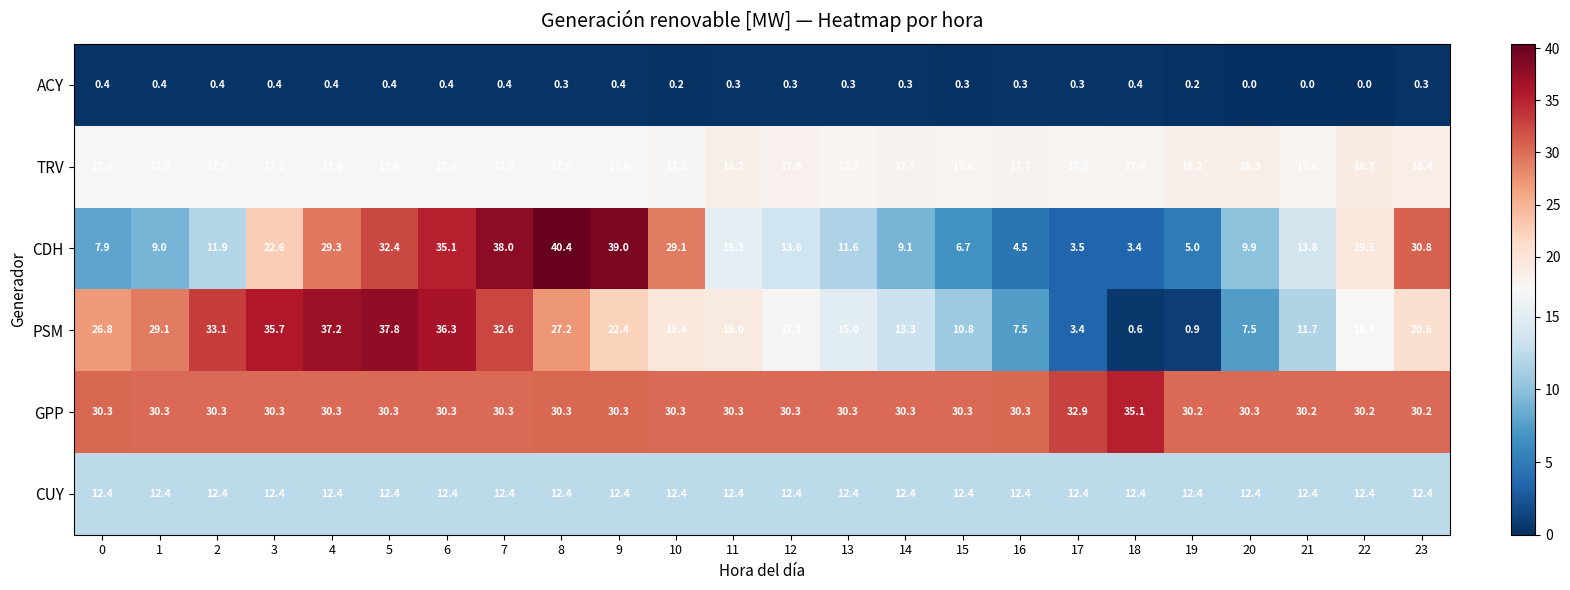

Which category has the highest value in the TRV series?

22